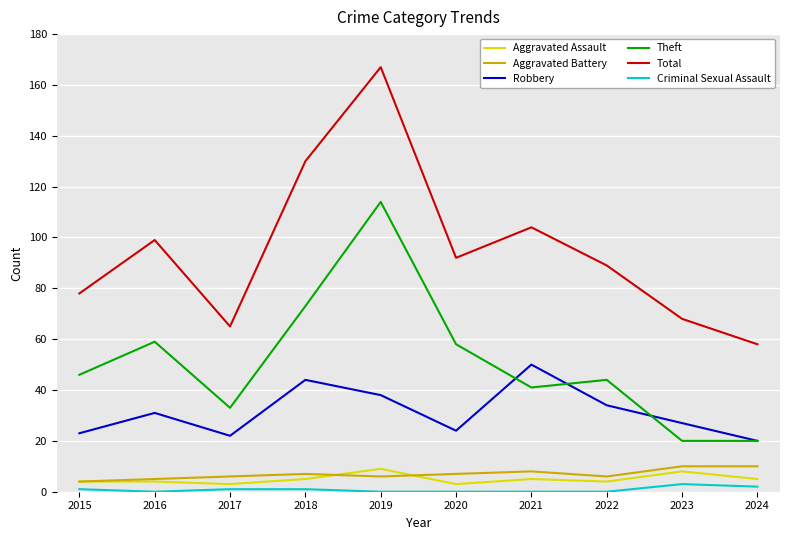

Which category has the highest value across all series?

2019